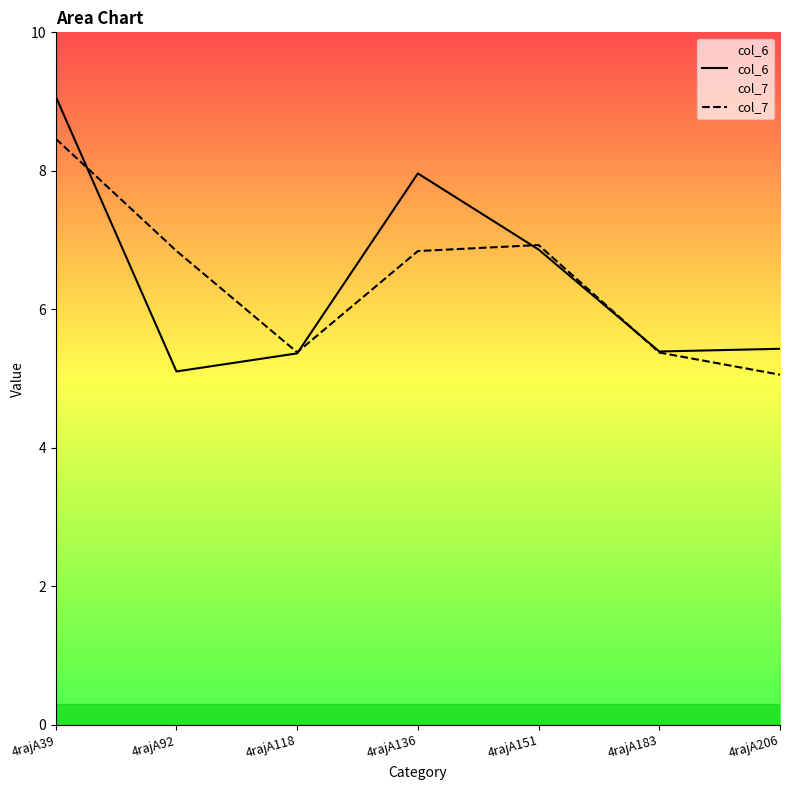

What is the value of the col_7 point at the 6th from the left?

5.4